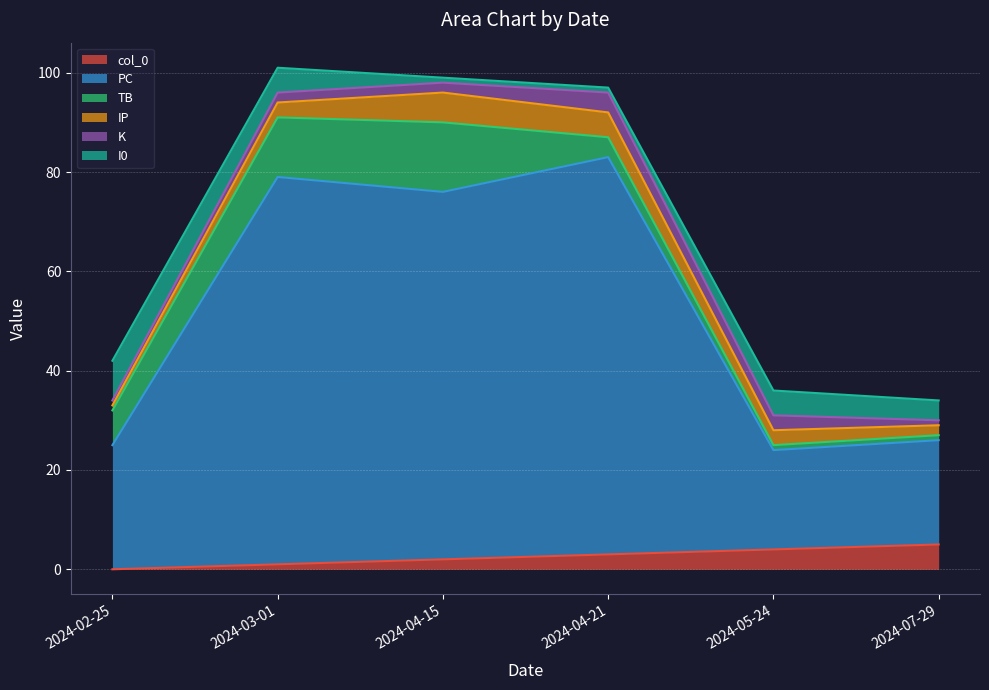

Rank the series at 2024-02-25 from lowest to highest value.

col_0, IP, K, TB, I0, PC